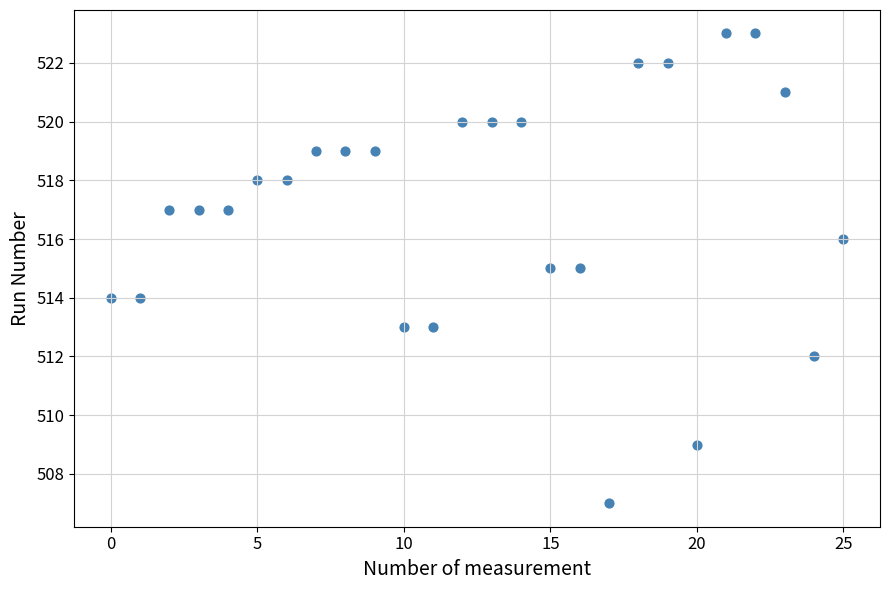

What is the range of Y values (max minus min)?

16